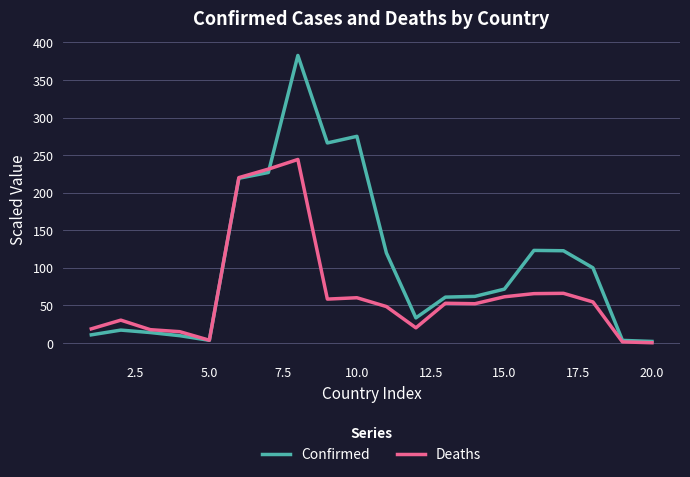

Which series has the largest total across all categories?

Confirmed